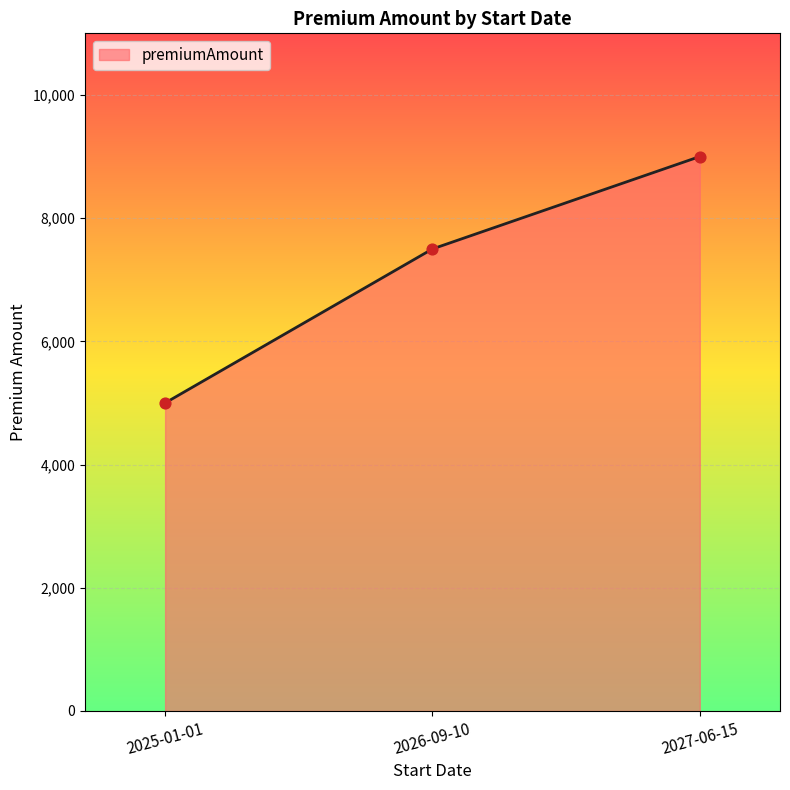

Between 2026-09-10 and 2027-06-15, which is larger?

2027-06-15